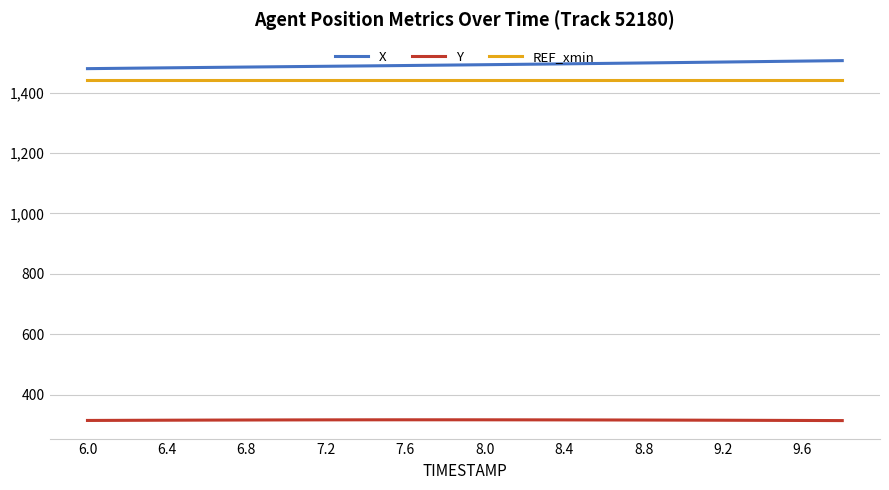

True or false: REF_xmin and Y intersect in this chart.

False